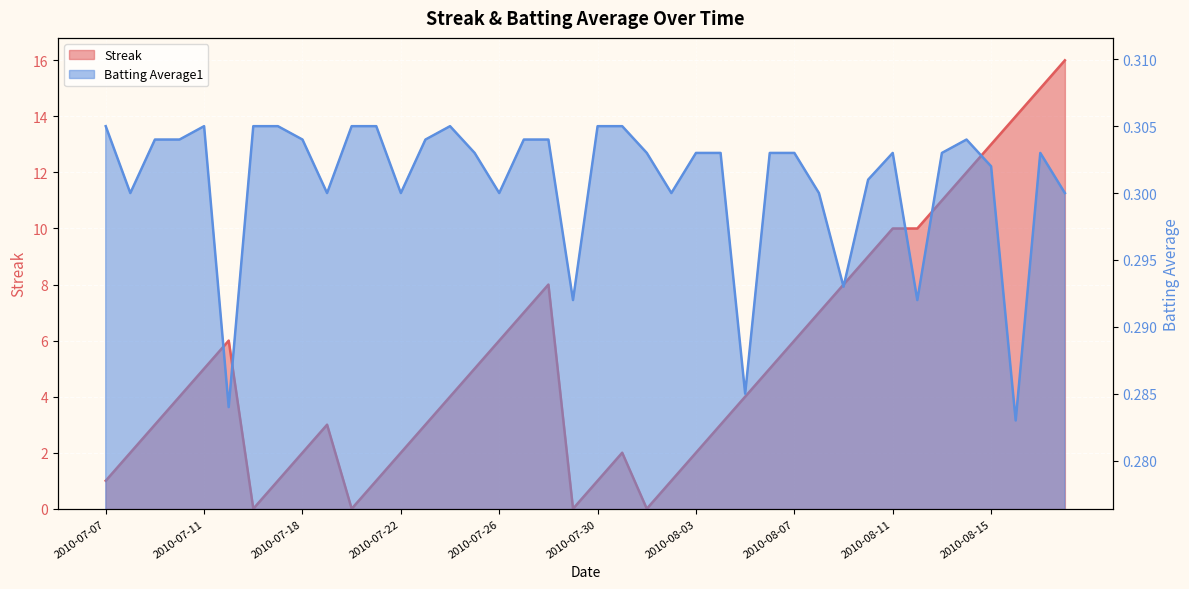

The Batting Average1 series shows 0.3 at 2010-07-25. True or false?

True